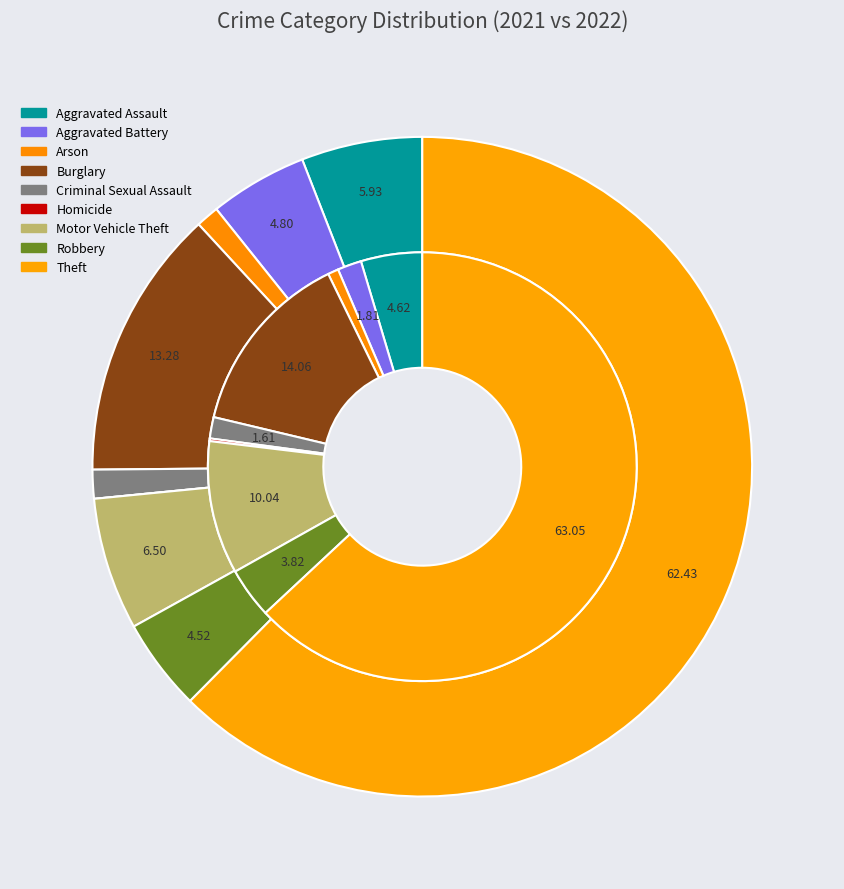

To the nearest percent, what is the average slice percentage?

11%